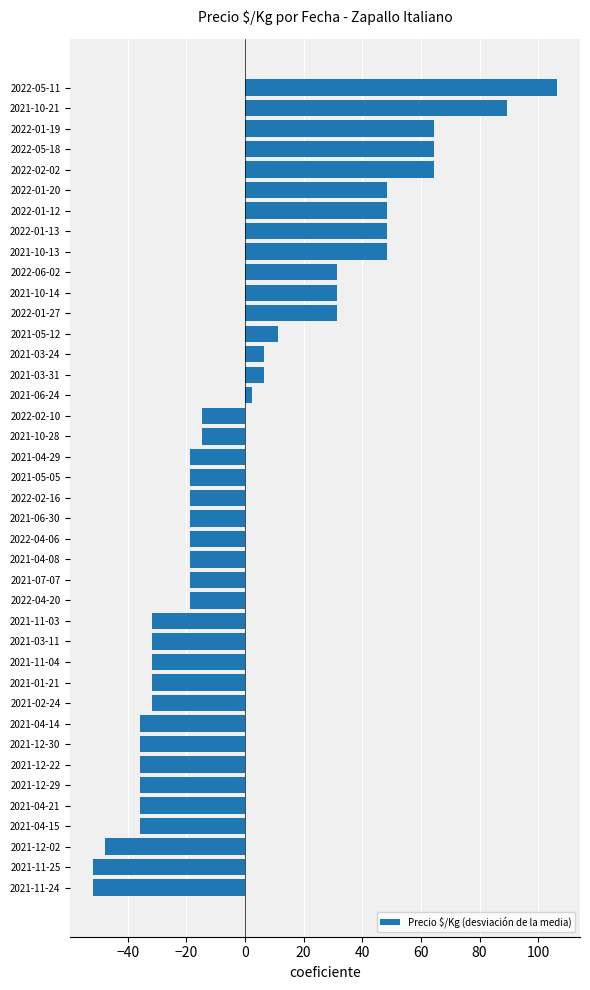

What is the difference between the maximum and second lowest values?

158.0